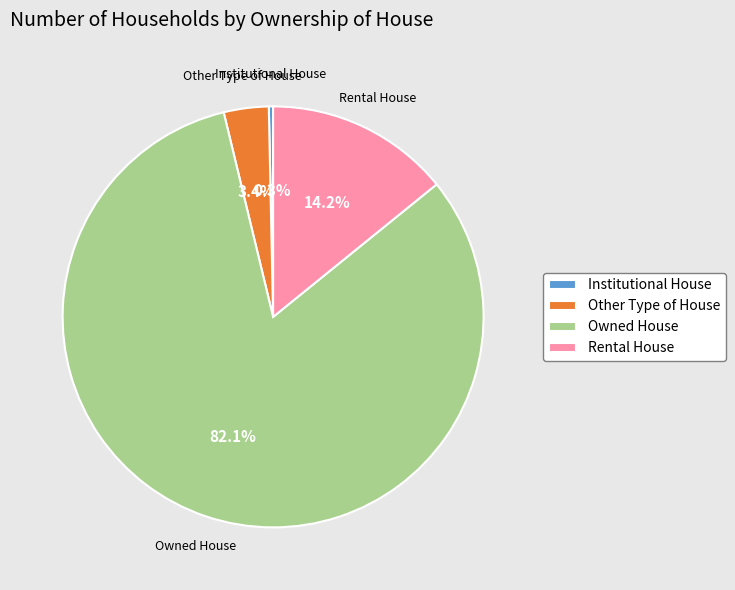

Is Owned House the majority of the pie?

Yes